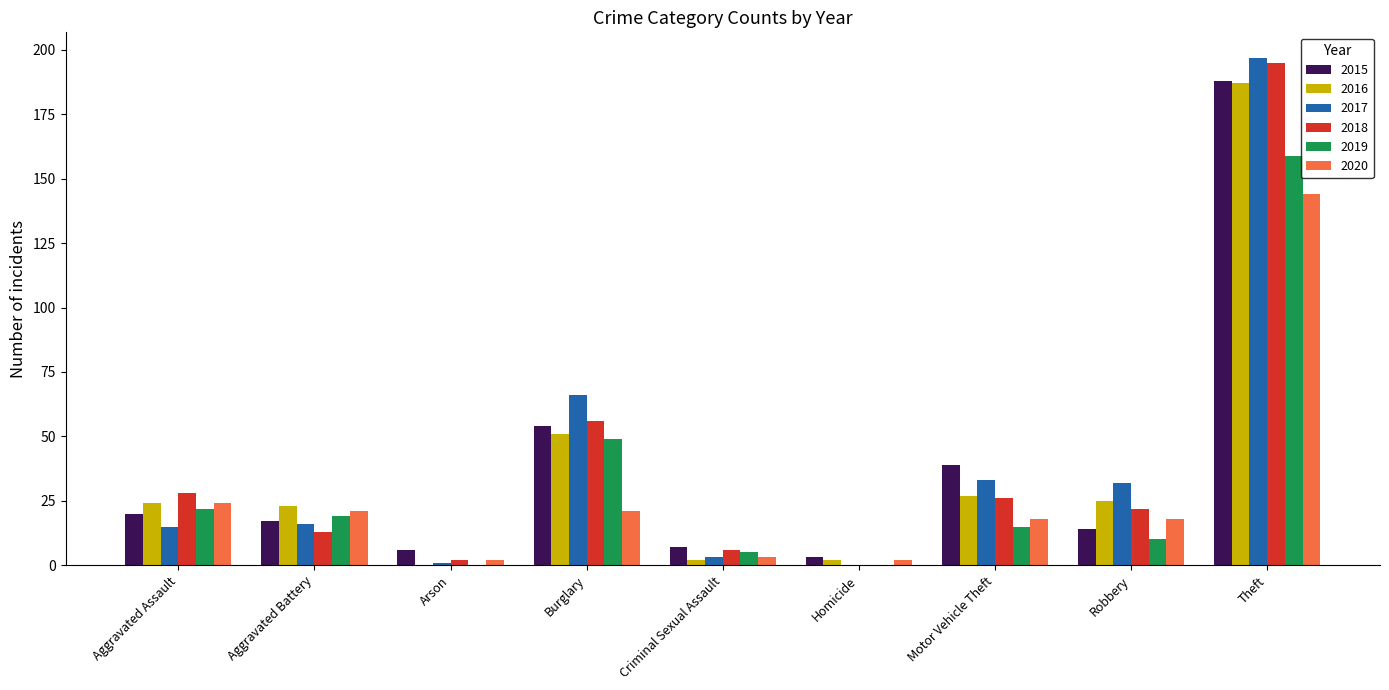

The 2015 series shows 15 at Motor Vehicle Theft. True or false?

False